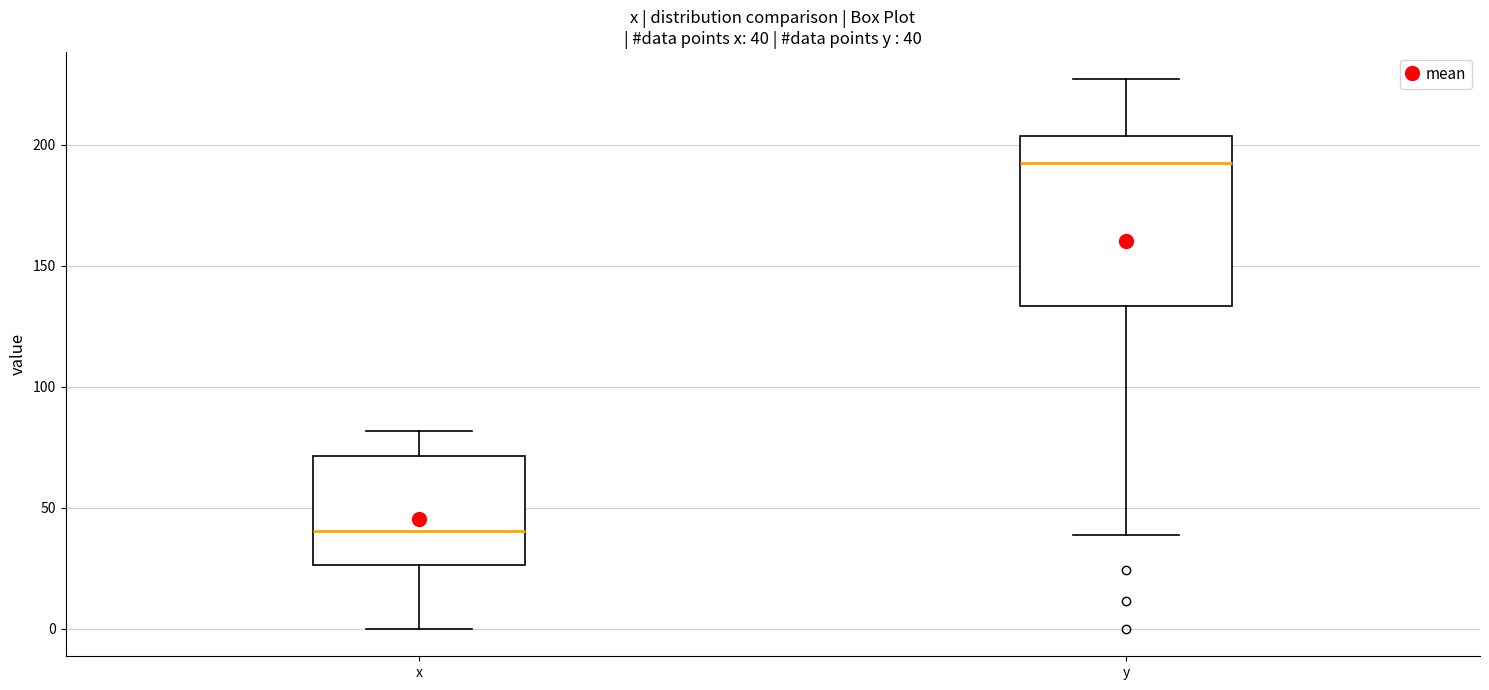

Which box is the tallest, from its lower edge to its upper edge?

y